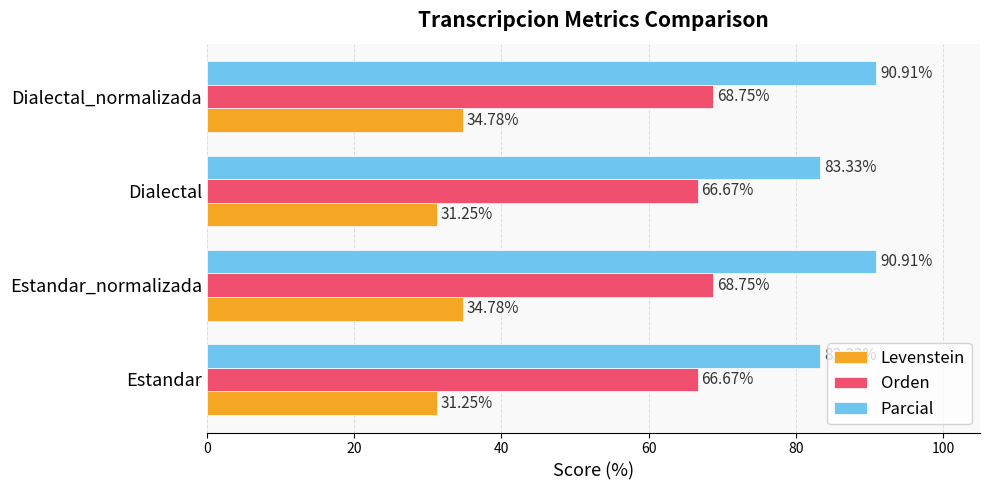

What is the spread (max minus min) of values at Estandar?

52.1